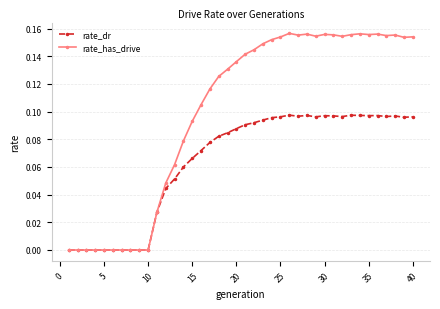

True or false: rate_dr has more than 0 interior local peaks.

True